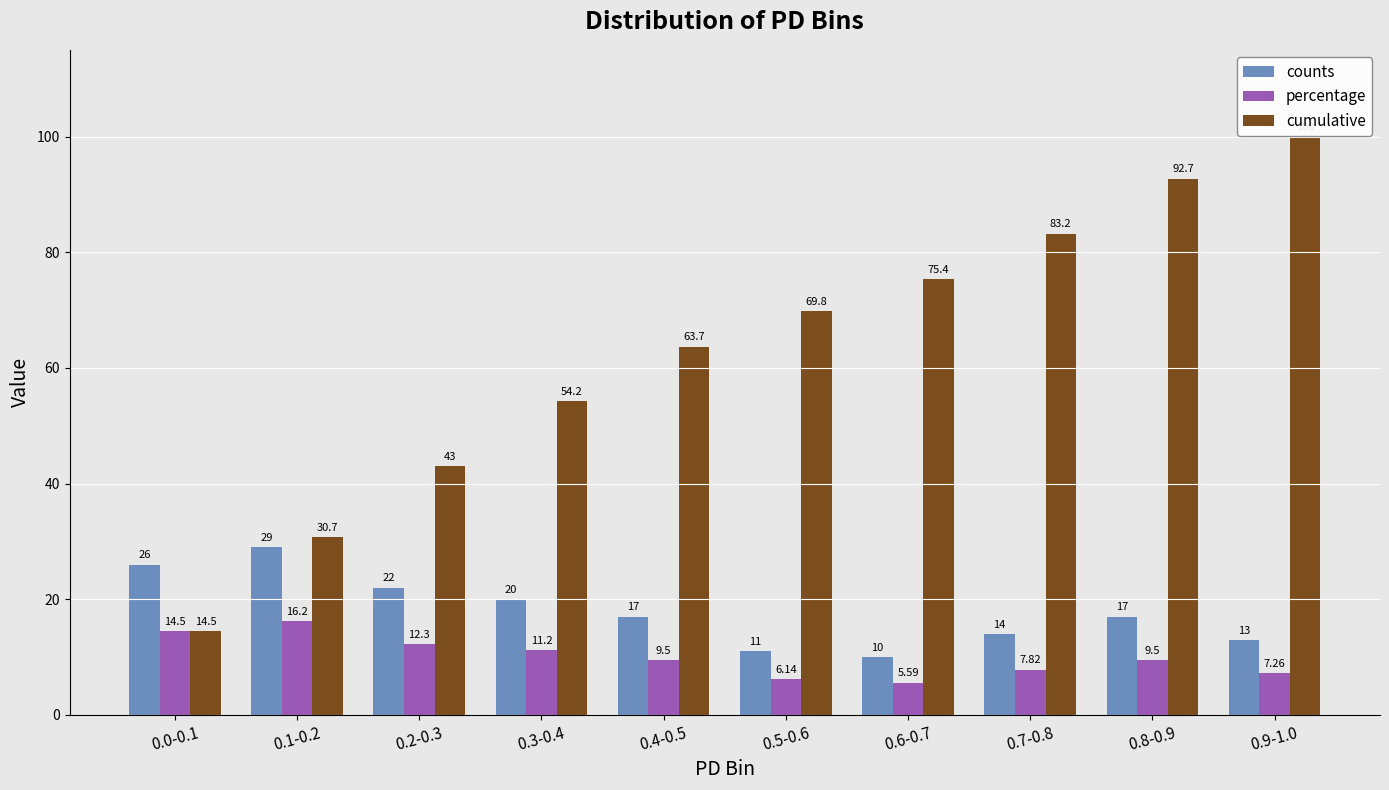

Rank the series at 0.3-0.4 from highest to lowest value.

cumulative, counts, percentage